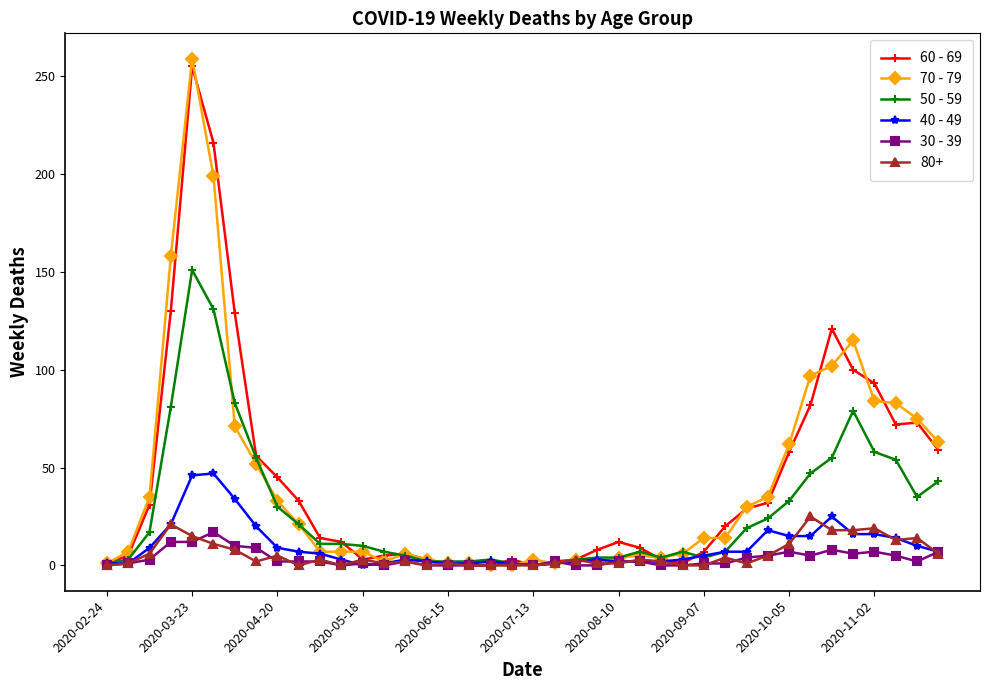

How many data points does each series have?

40